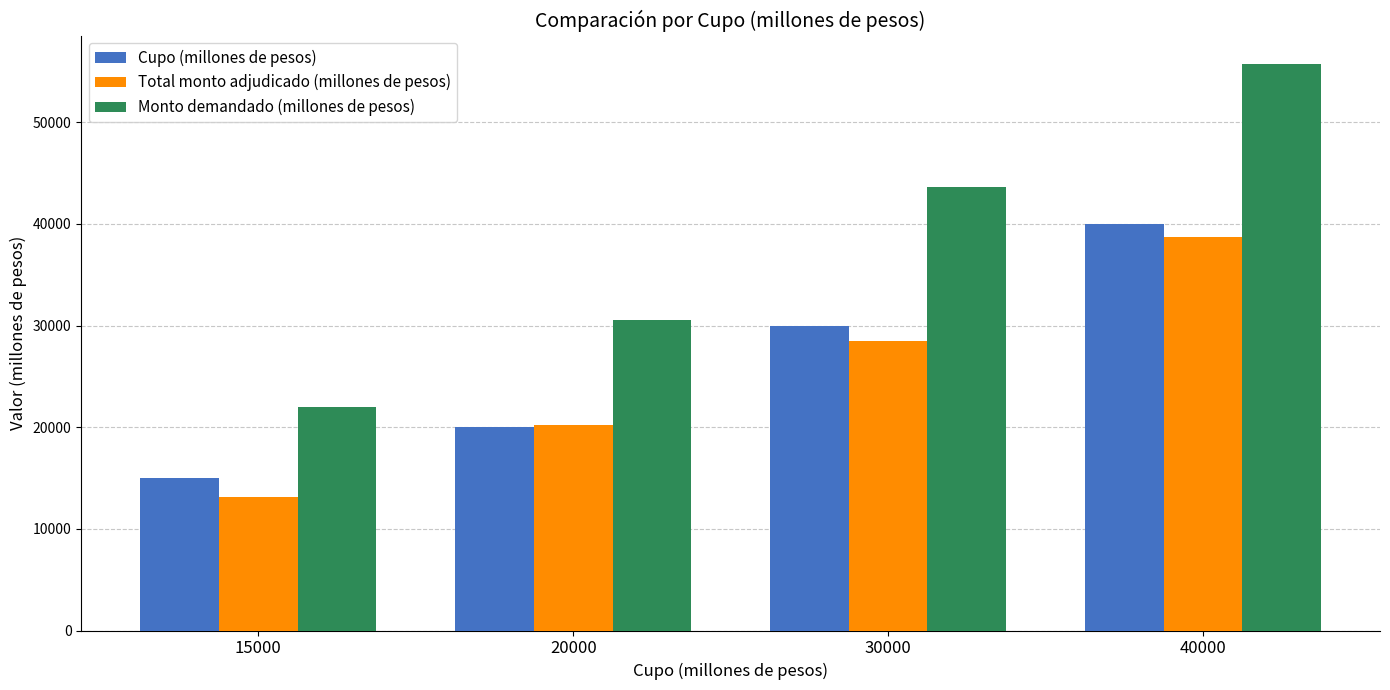

Is it true that Total monto adjudicado (millones de pesos) equals 28500.0 at 30000?

True